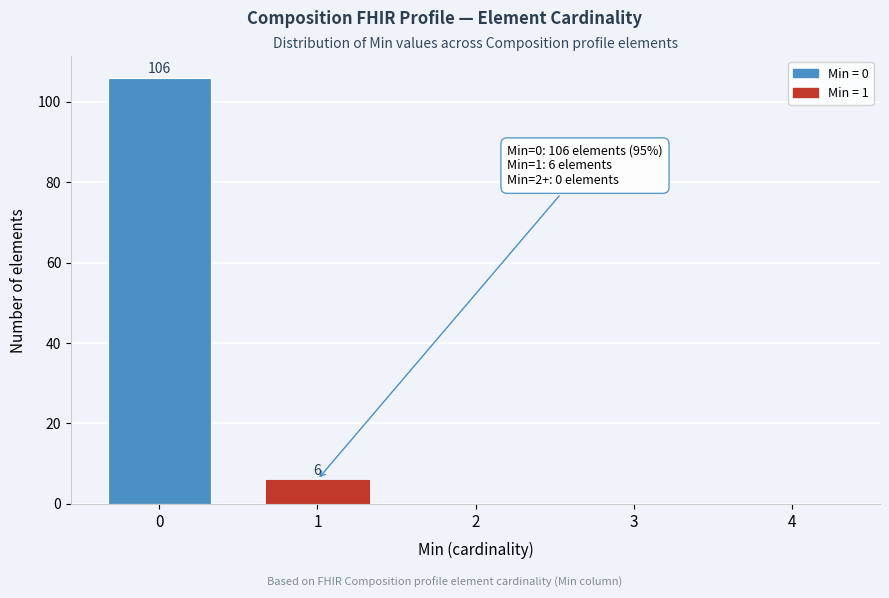

Reading left to right, list all the values displayed in this chart.

0=106	1=6	2=0	3=0	4=0